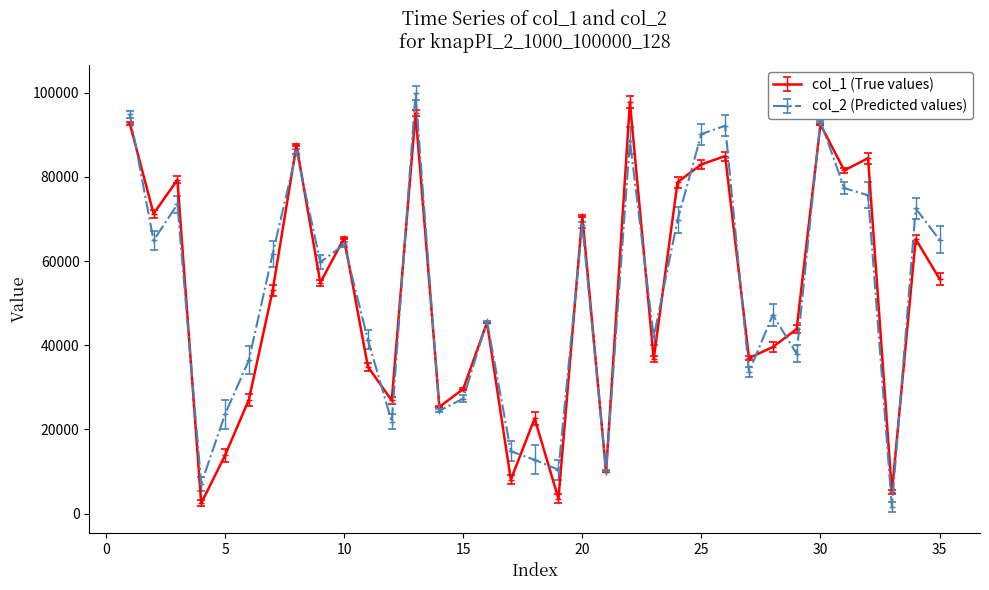

True or false: col_2 (Predicted values) has more than 1 interior local peaks.

True